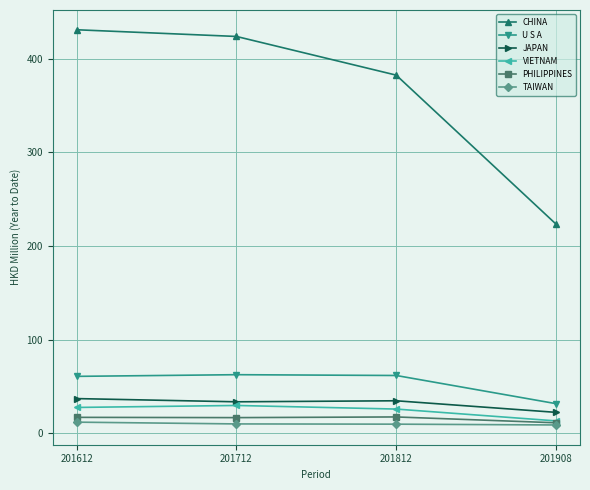

What is the value of the TAIWAN point at the 2nd from the left?

10.0